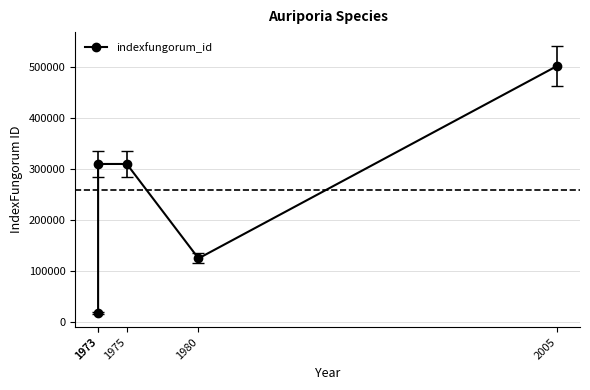

Is it true that the value at 1975 is 309397?

True